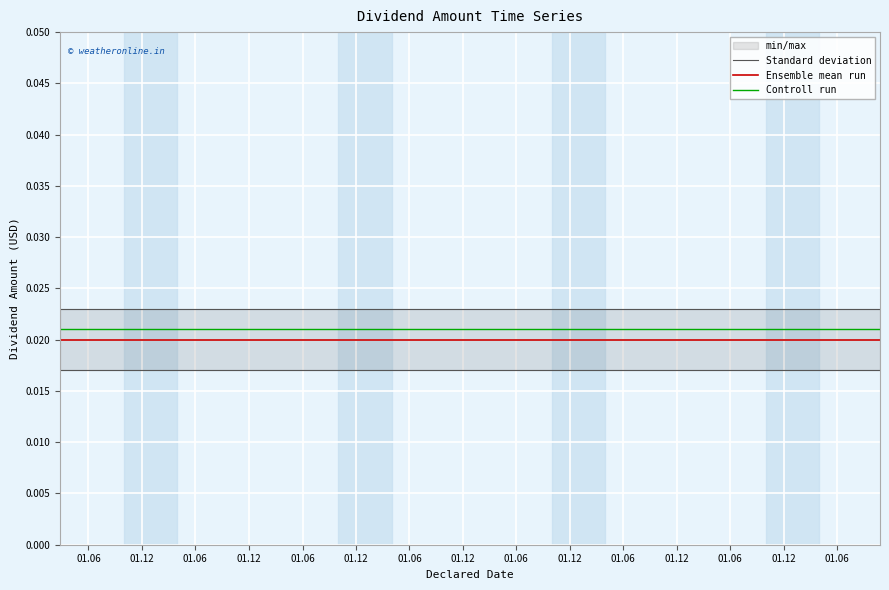

True or false: Controll run and Ensemble mean run intersect in this chart.

False